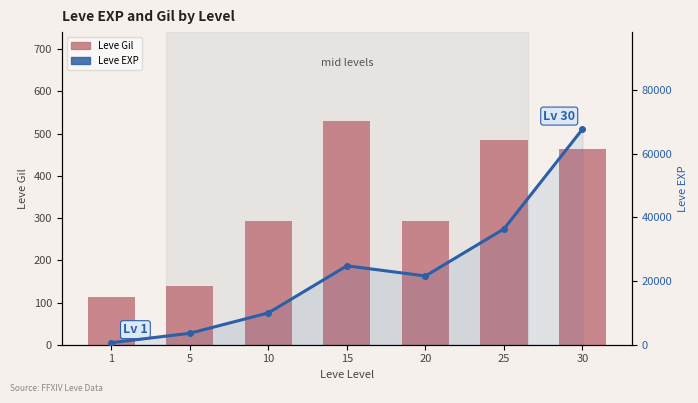

At how many categories does at least one series exceed 15179?

4